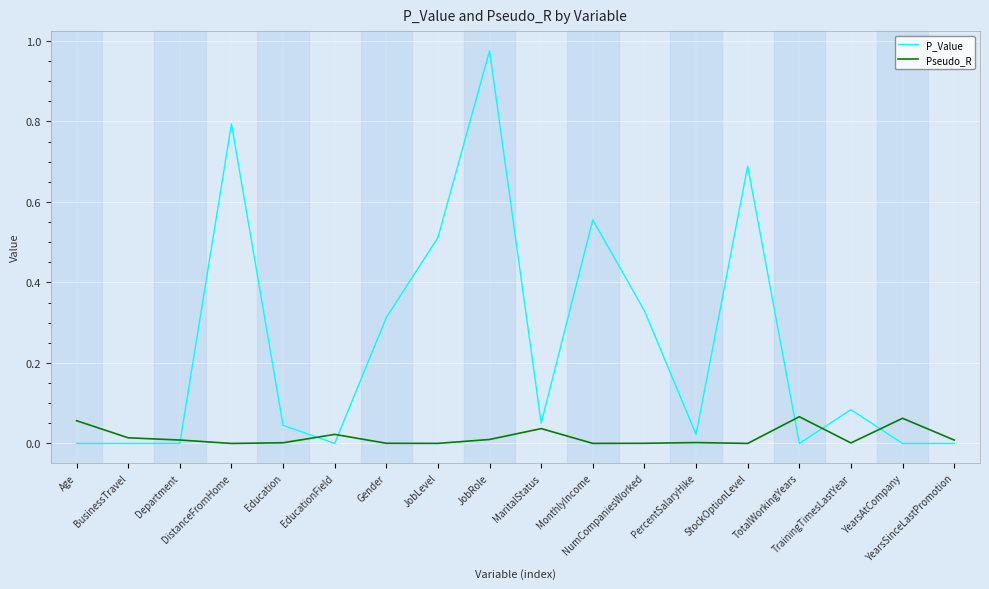

Is the value of P_Value at Education greater than the value of Pseudo_R at JobRole?

Yes